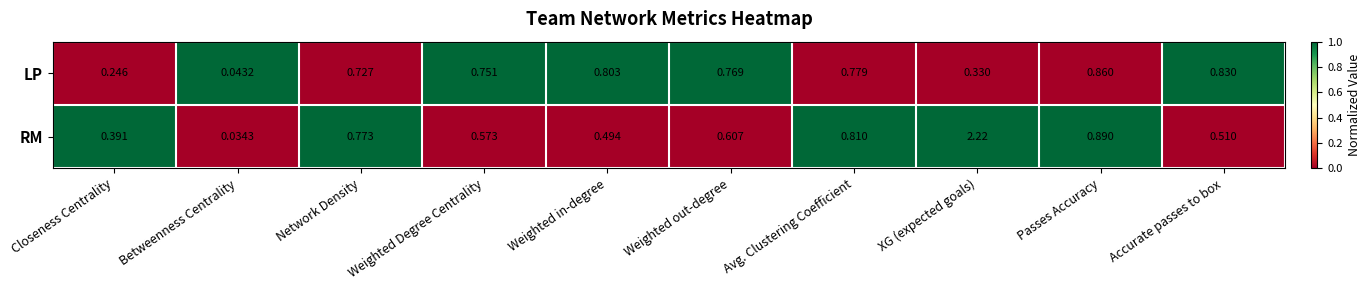

List the series in order of their peak value, highest first.

RM, LP